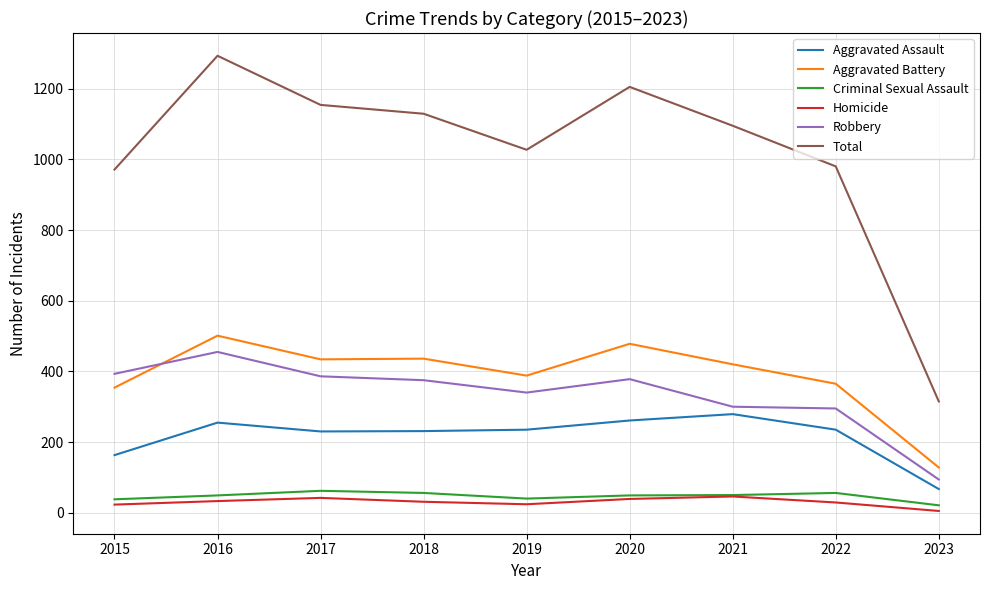

The Robbery series shows 674 at 2017. True or false?

False